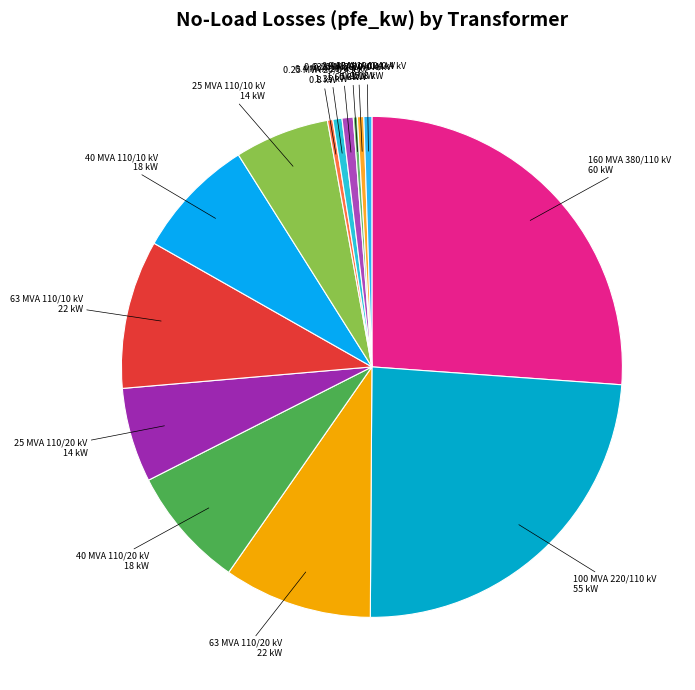

What is the smallest slice in the pie chart?

0.25 MVA 10/0.4 kV